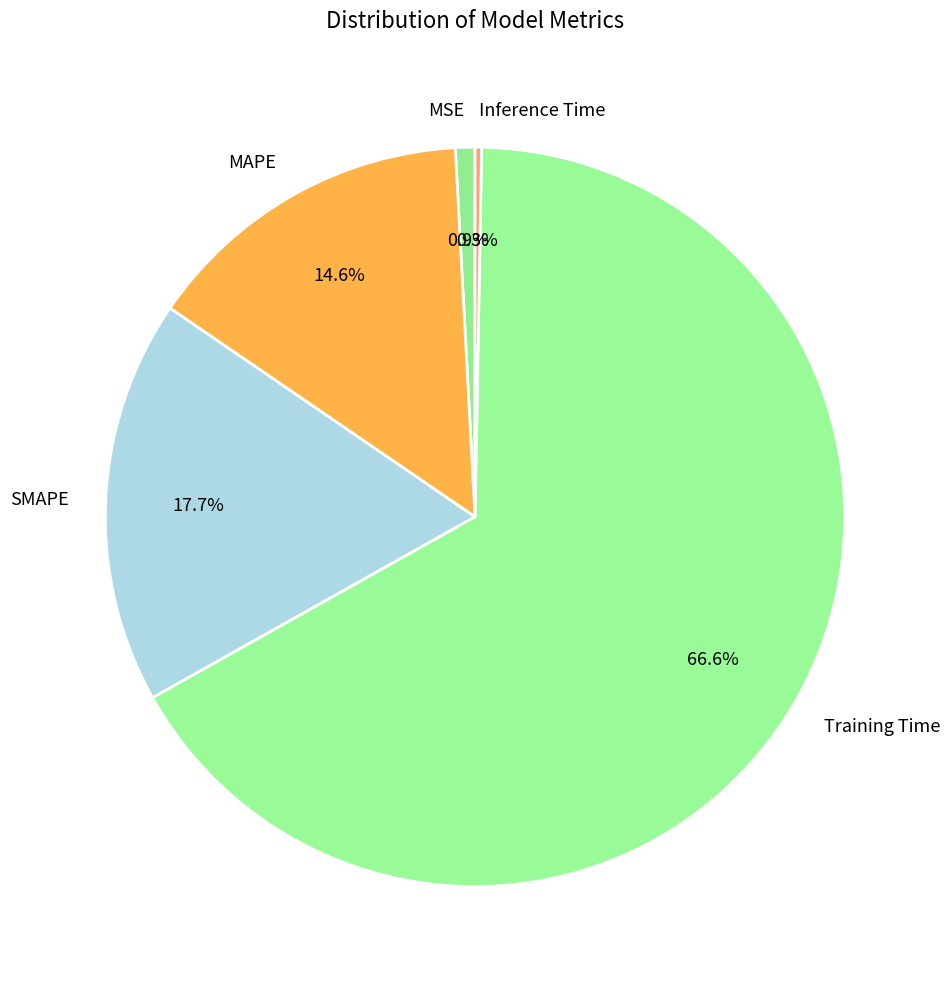

To the nearest percent, what is the difference between the Training Time and MAPE slice percentages?

52%